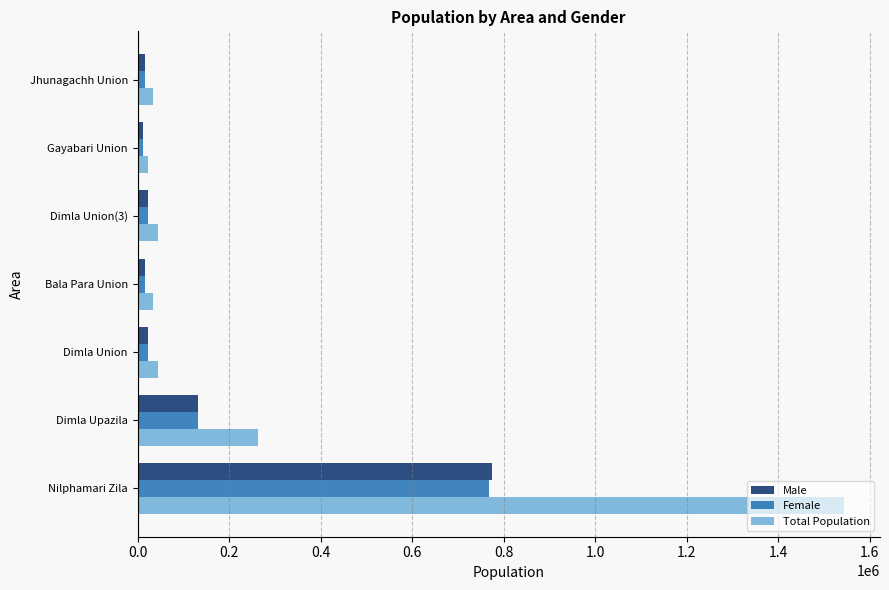

What is the maximum value shown in the chart?

1544257